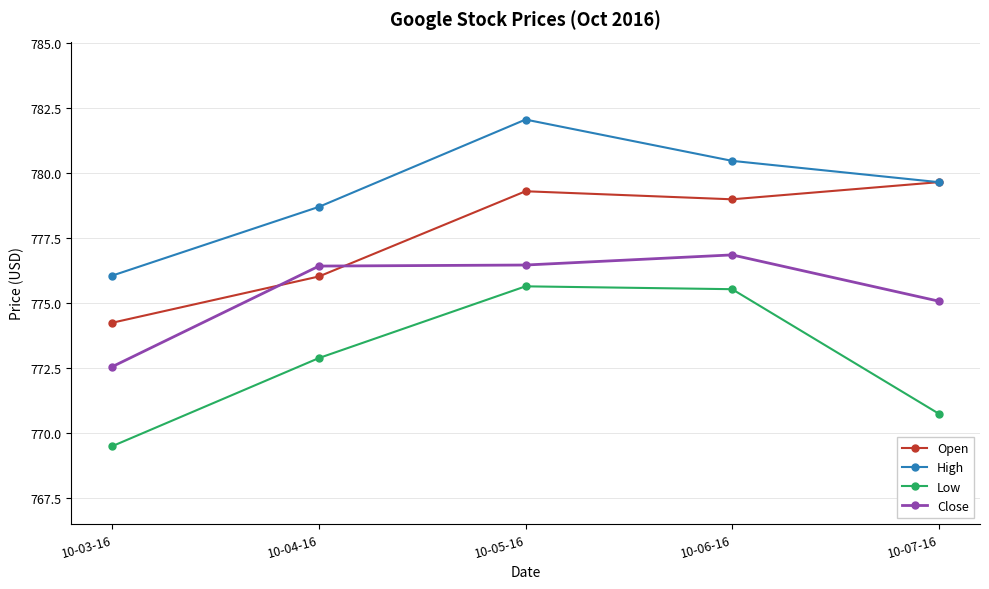

Where does the Low series first go above 772?

10-04-16